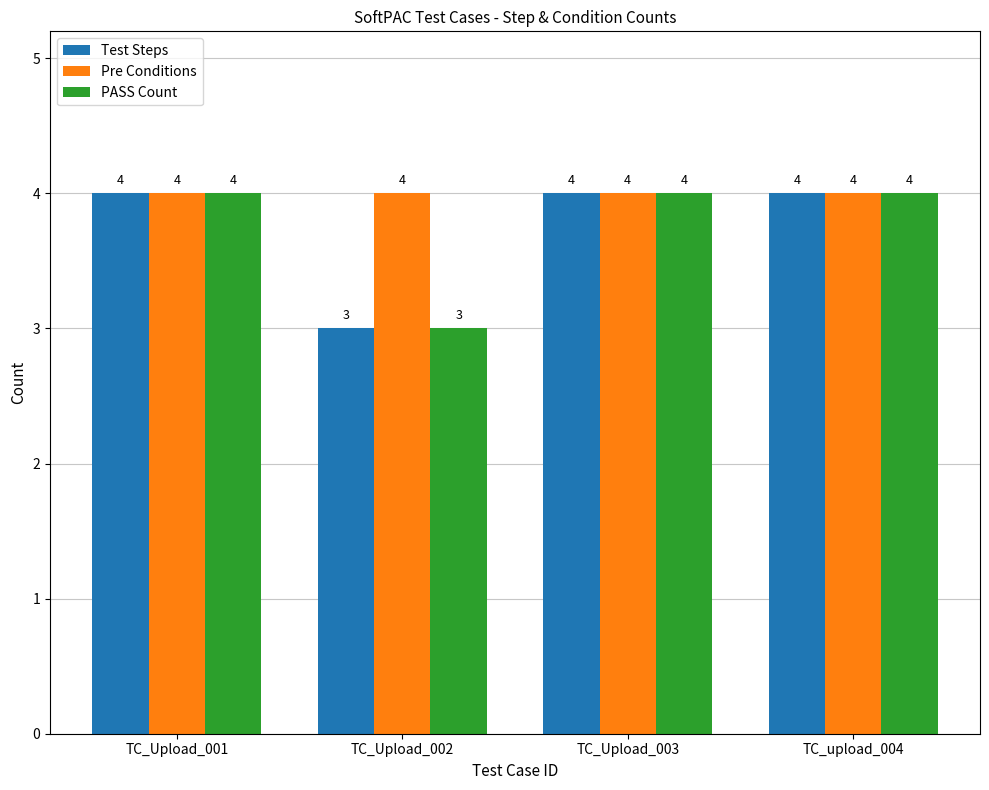

What is the difference between the highest and lowest values at TC_Upload_002?

1